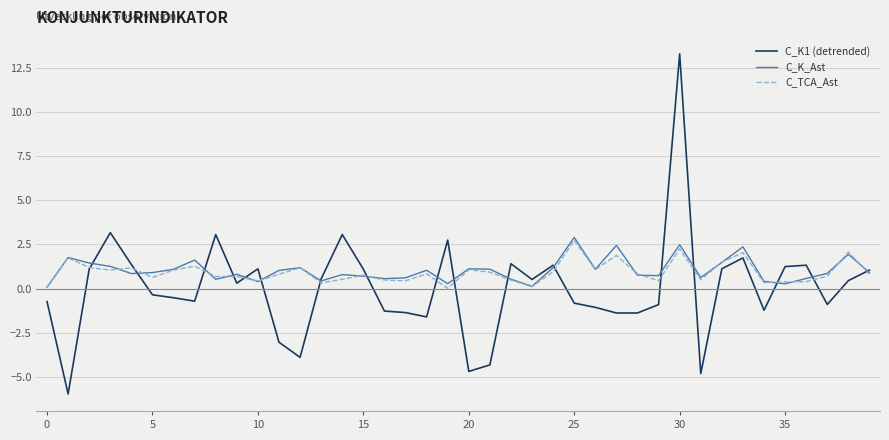

Which series has the widest spread of values?

C_K1 (detrended)